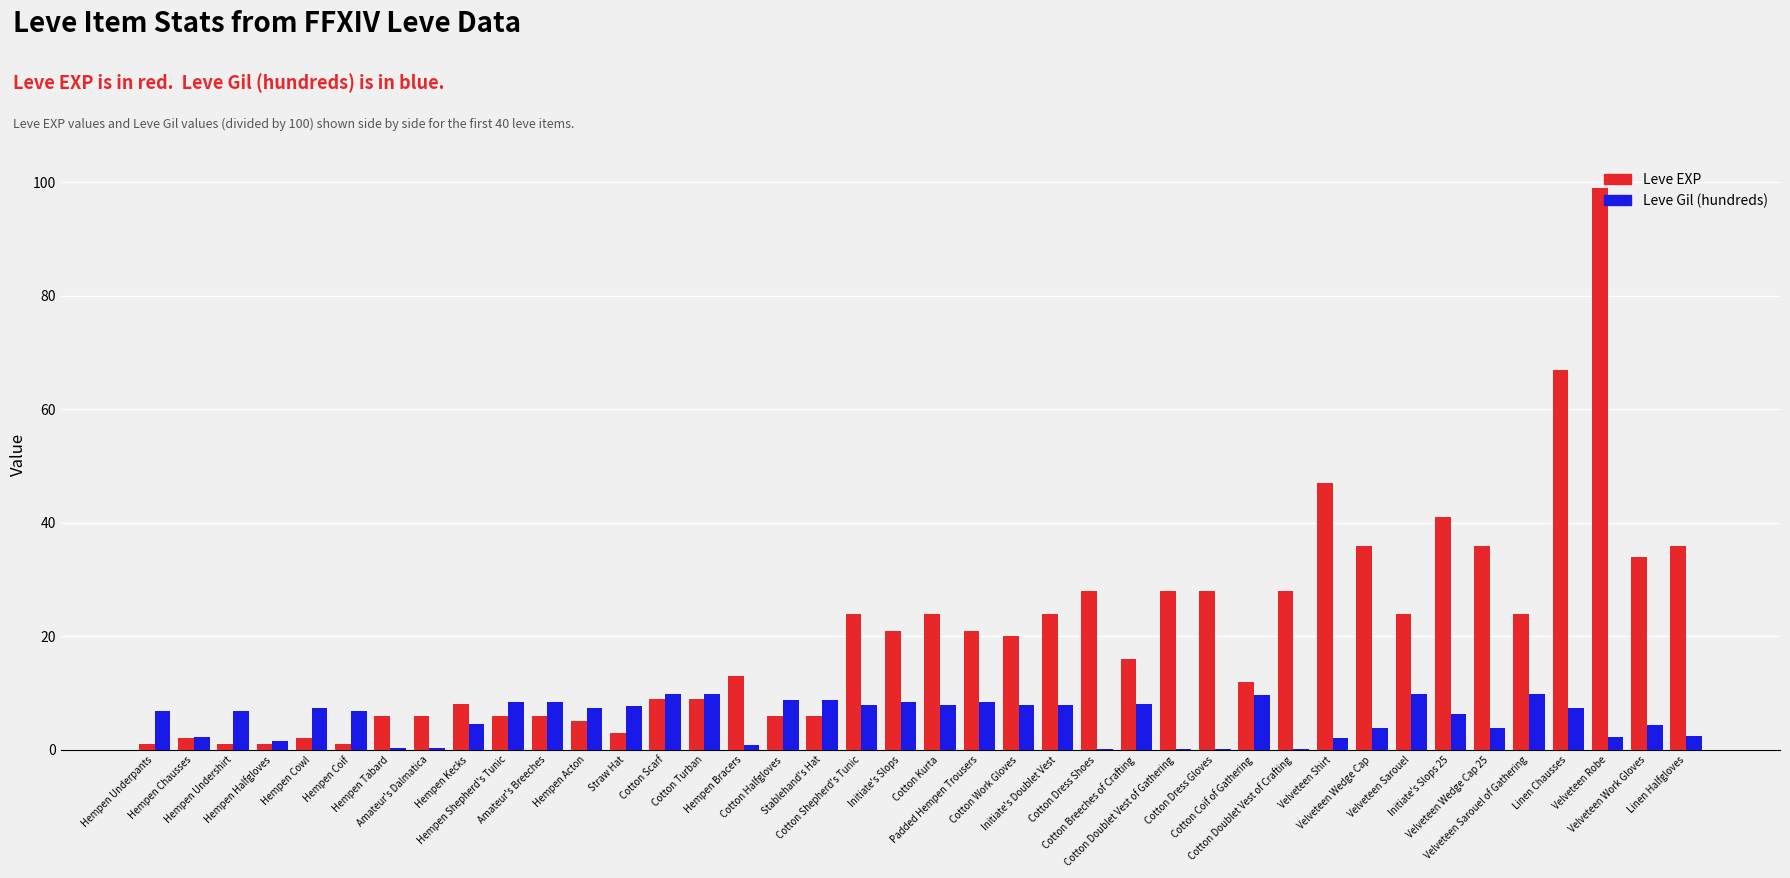

What is the highest value of the Leve Gil (hundreds) series?

9.9